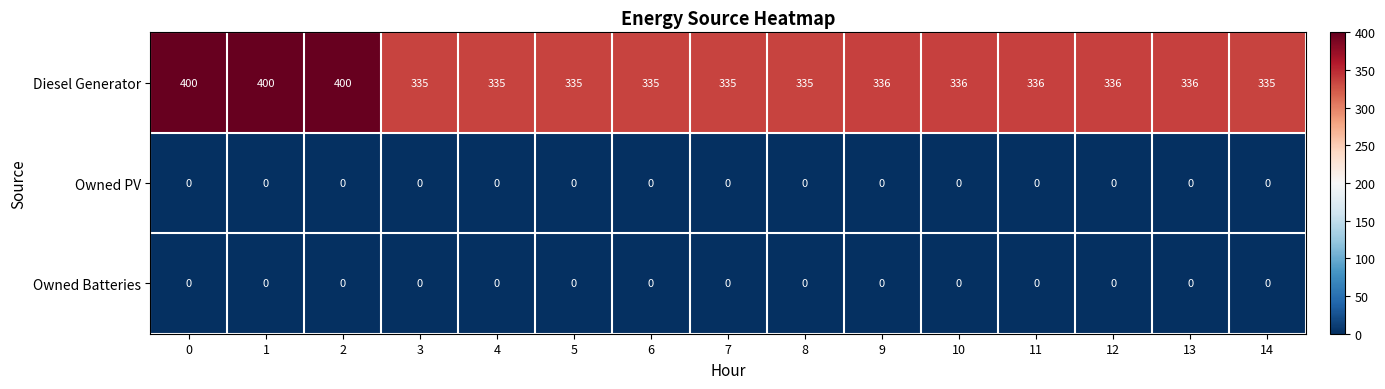

Is it true that Diesel Generator equals 335 at 5?

True